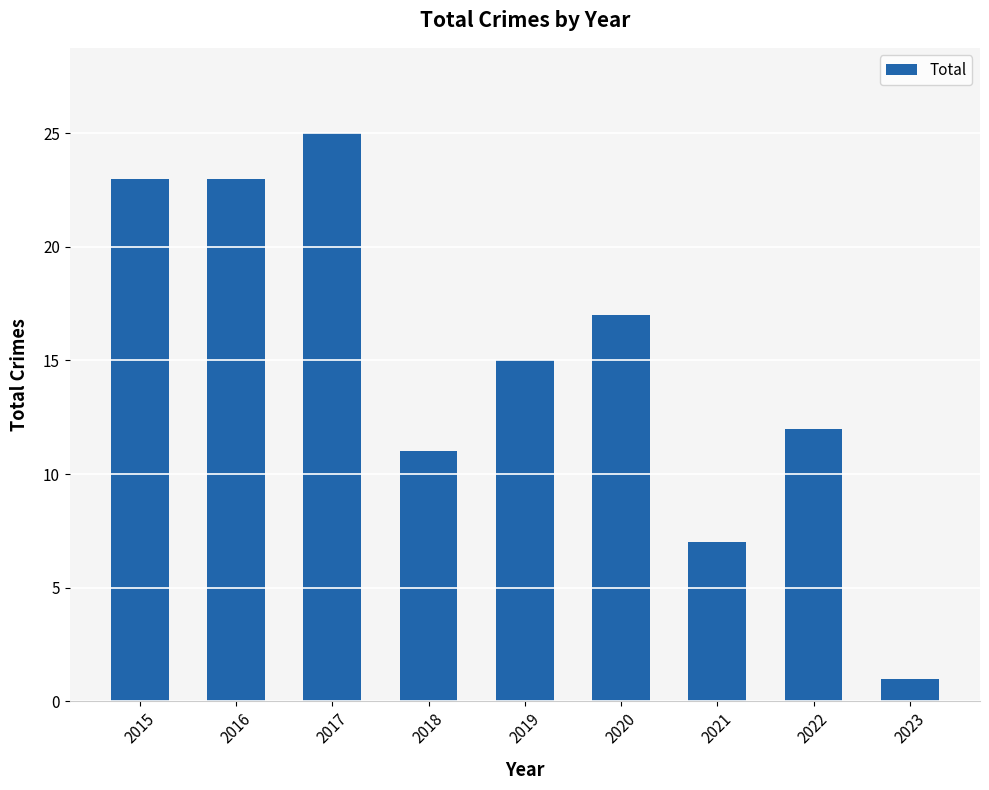

At which category does the chart reach its peak across all series?

2017